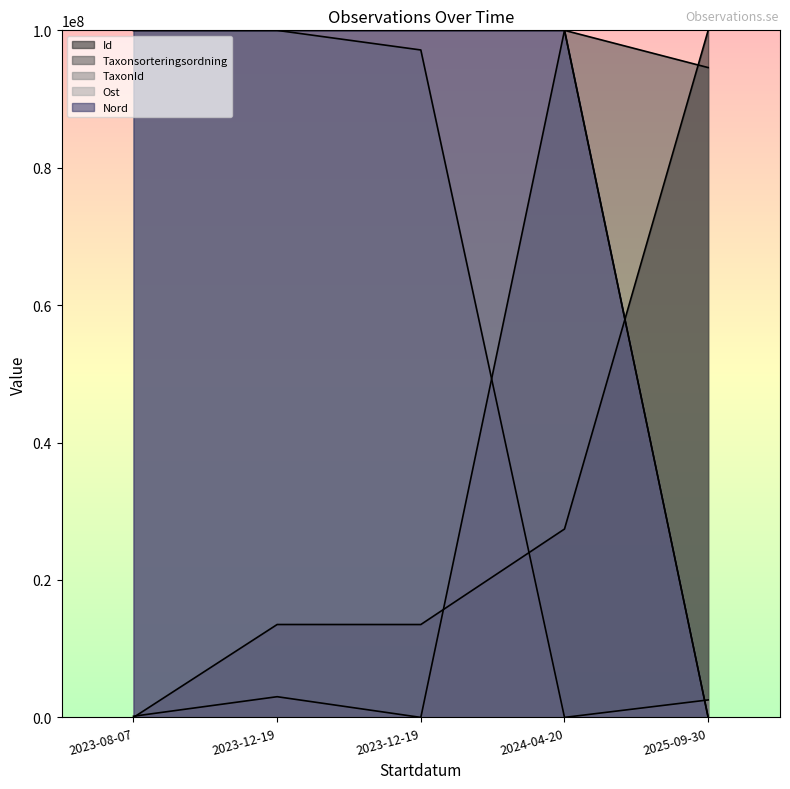

What are all the series names shown in the legend?

Id, Taxonsorteringsordning, TaxonId, Ost, Nord